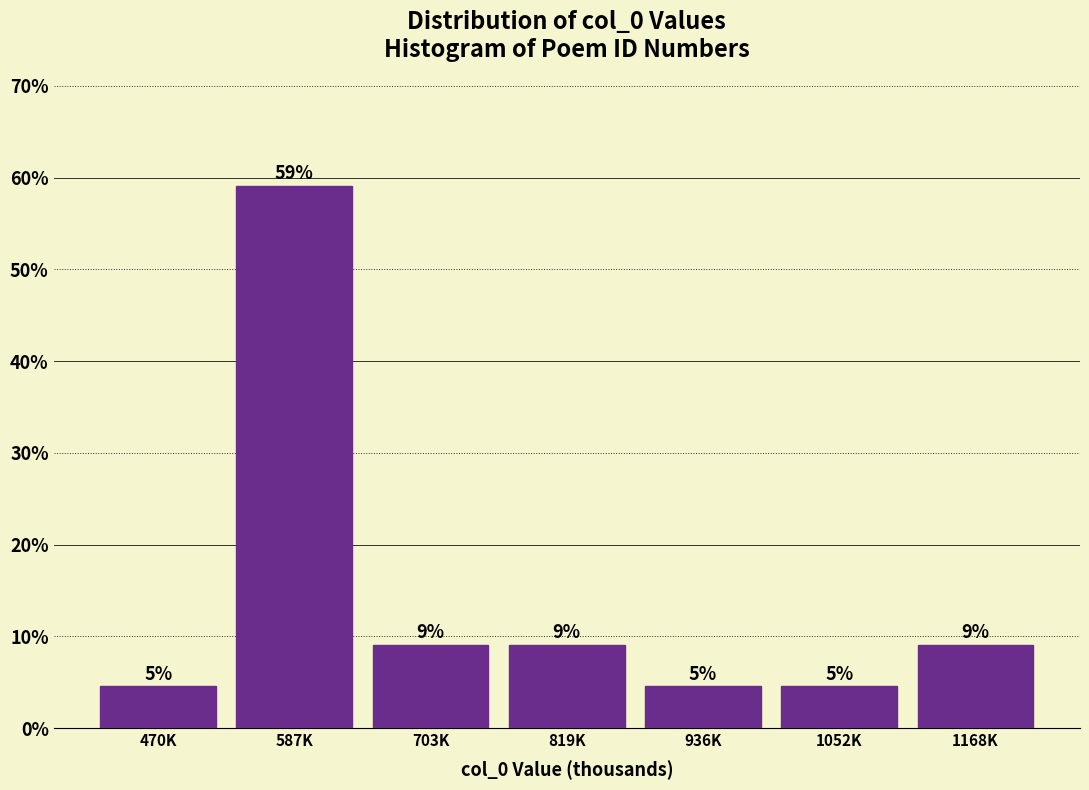

How many bars are there in total?

7